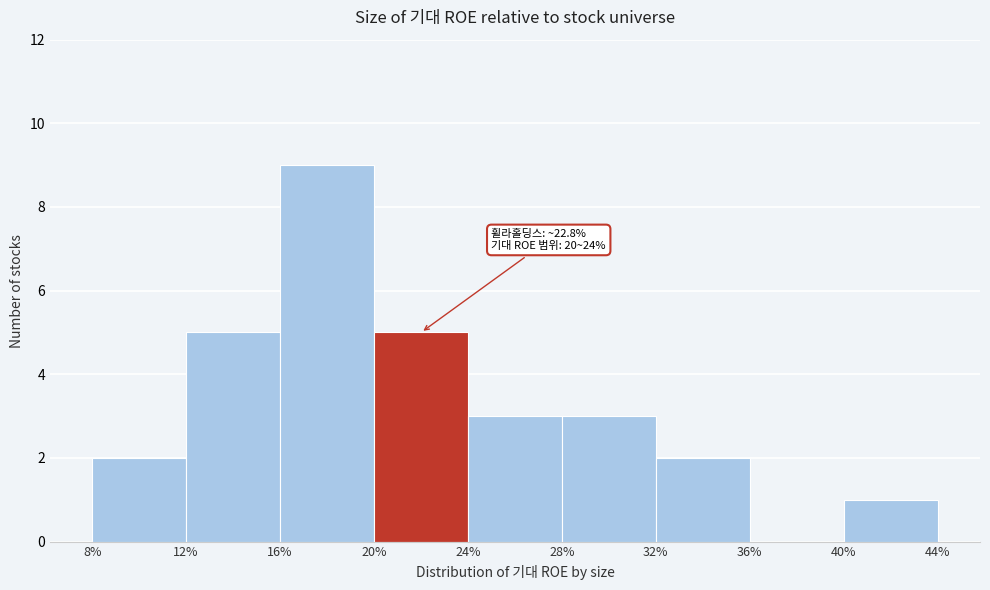

Over which range of the x-axis is the bar tallest?

16% to 20%